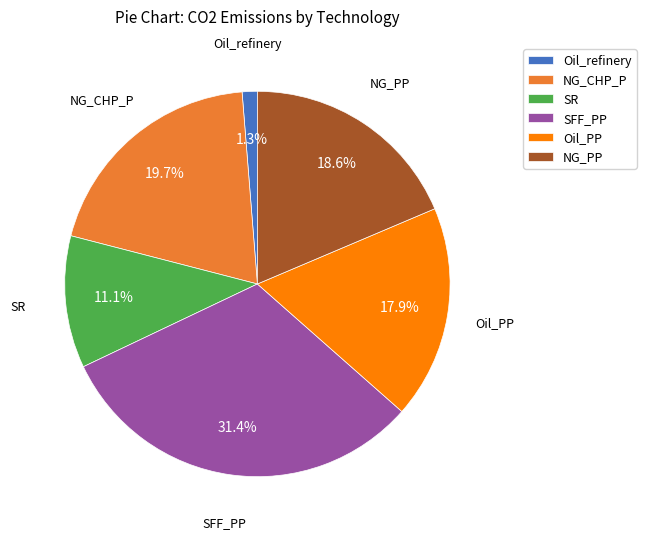

Which slice is the largest?

SFF_PP